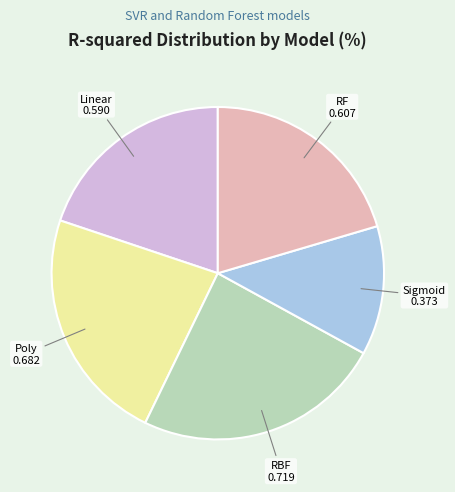

Does any single category account for the majority?

No